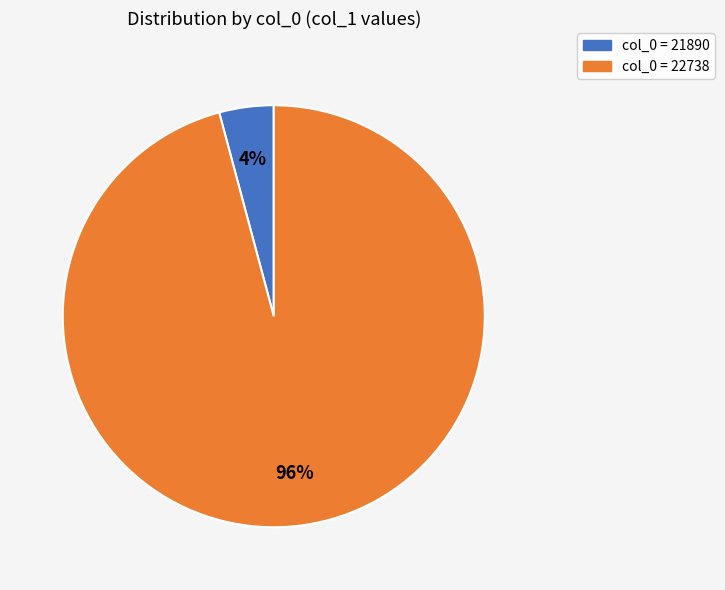

Is there any slice that represents more than half of the pie?

Yes